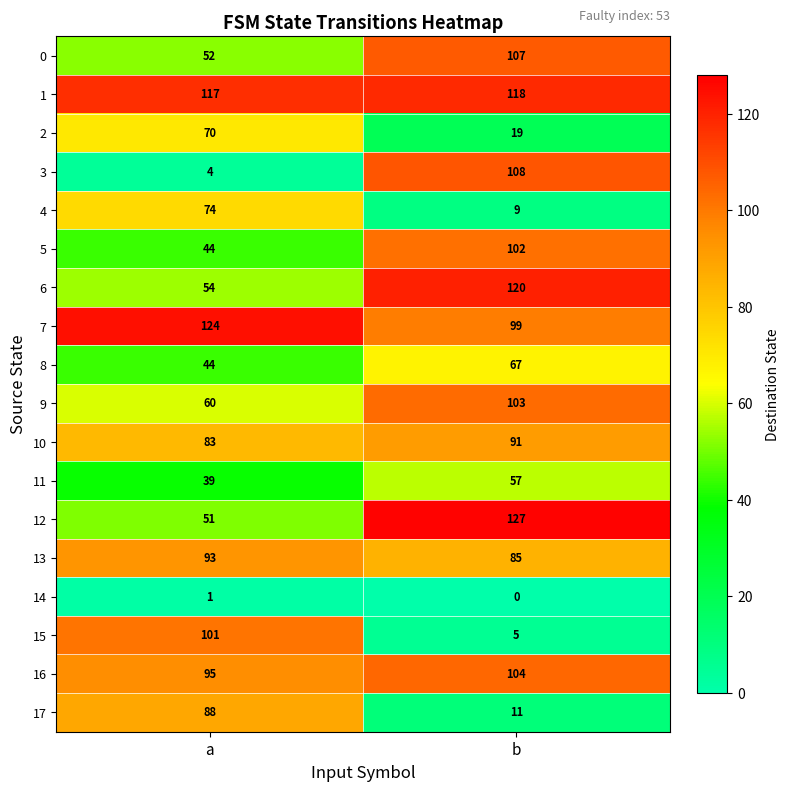

Which series has the largest total across all categories?

1